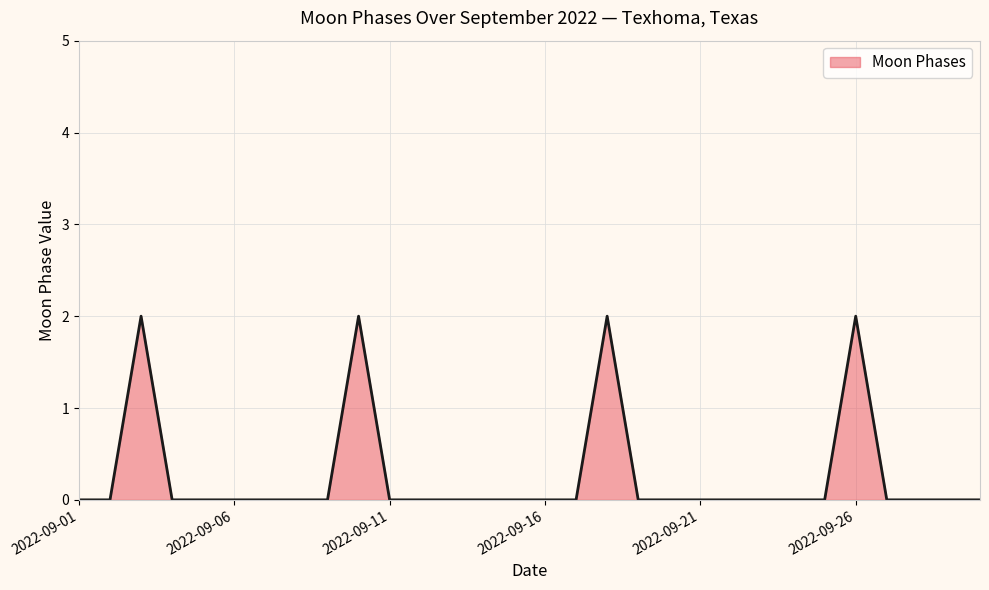

How many categories are shown in the chart?

30